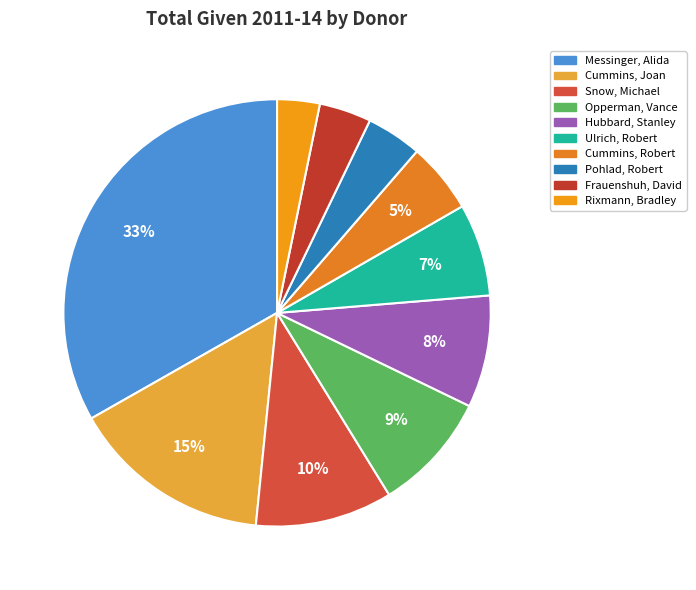

Which slice is the smallest?

Rixmann, Bradley